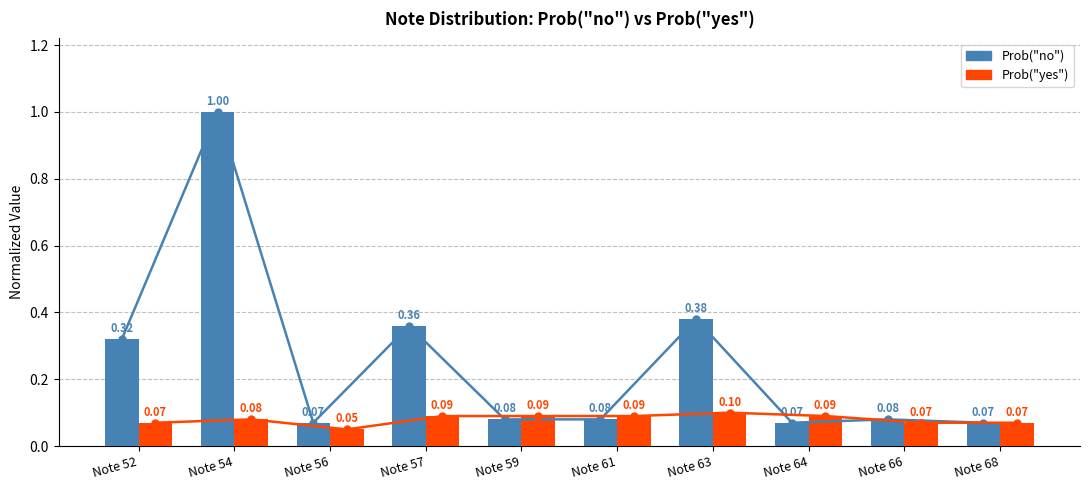

Which series changed the most between Note 63 and Note 68?

Prob("no")